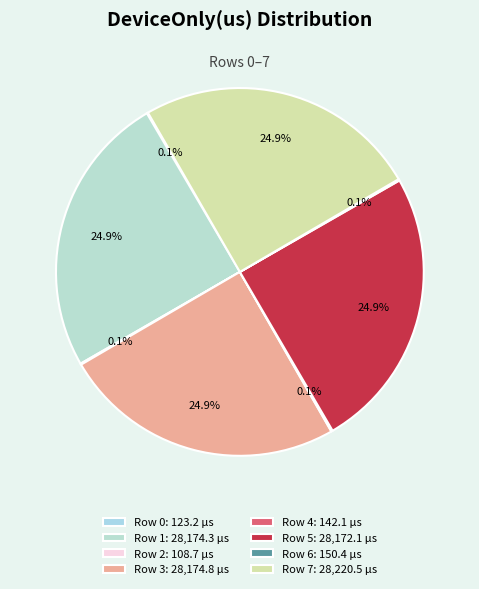

Does Row 1 represent more than half of the total?

No